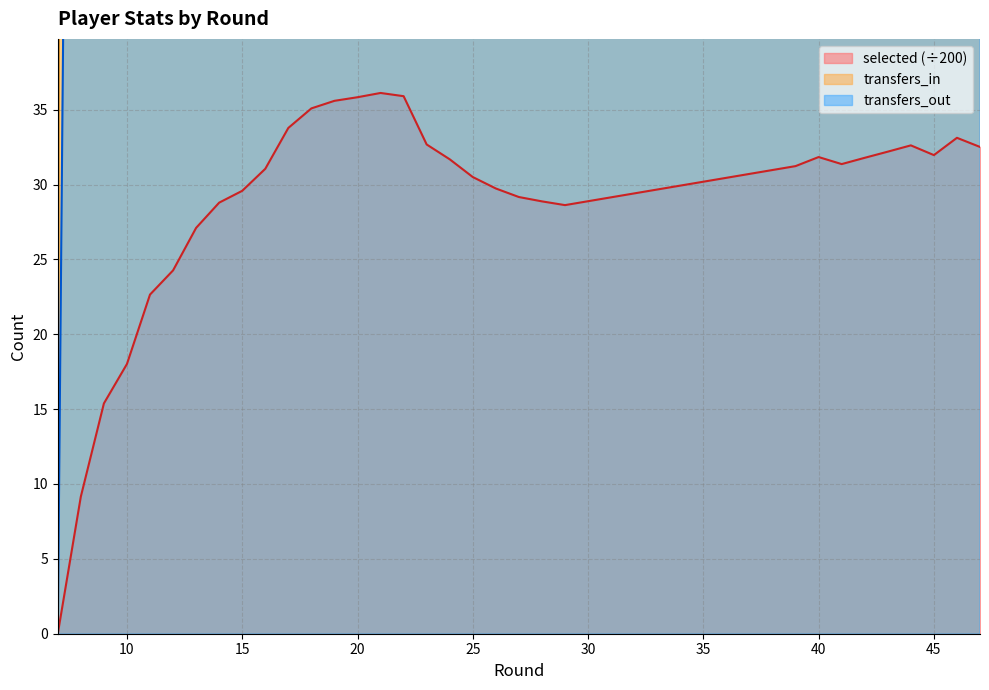

True or false: transfers_out and selected cross at least once.

False